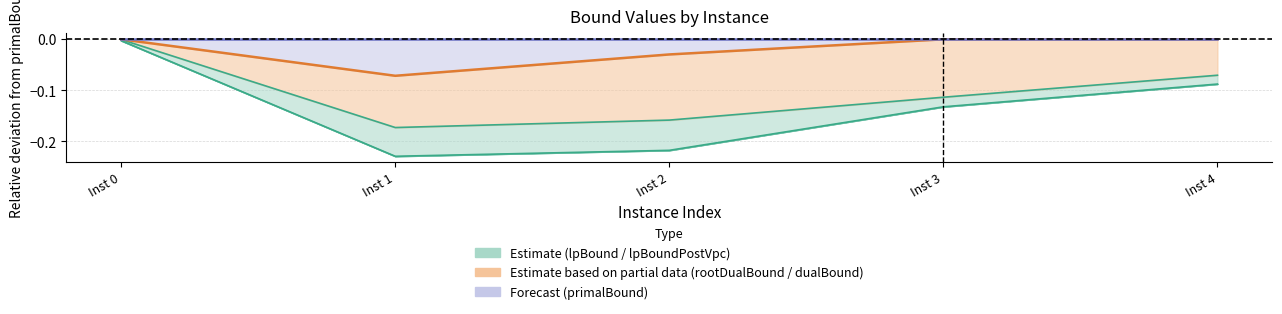

The chart shows a value of -0.0 at Inst 2. True or false?

False